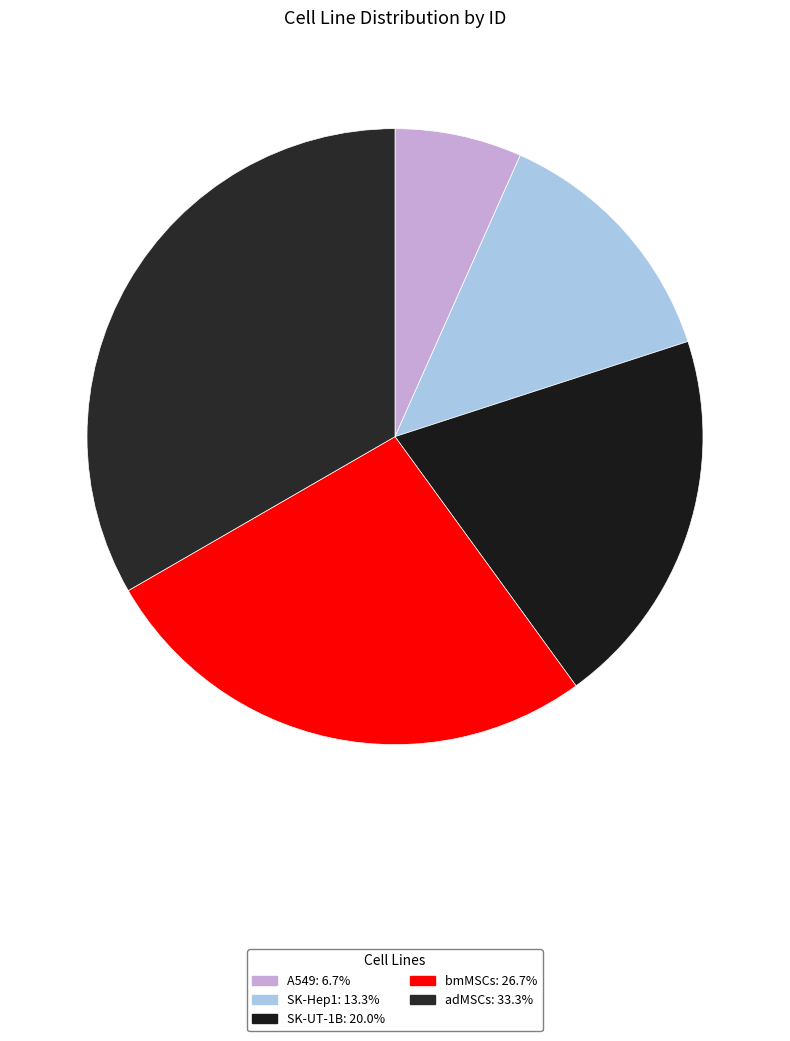

Does bmMSCs represent more than half of the total?

No